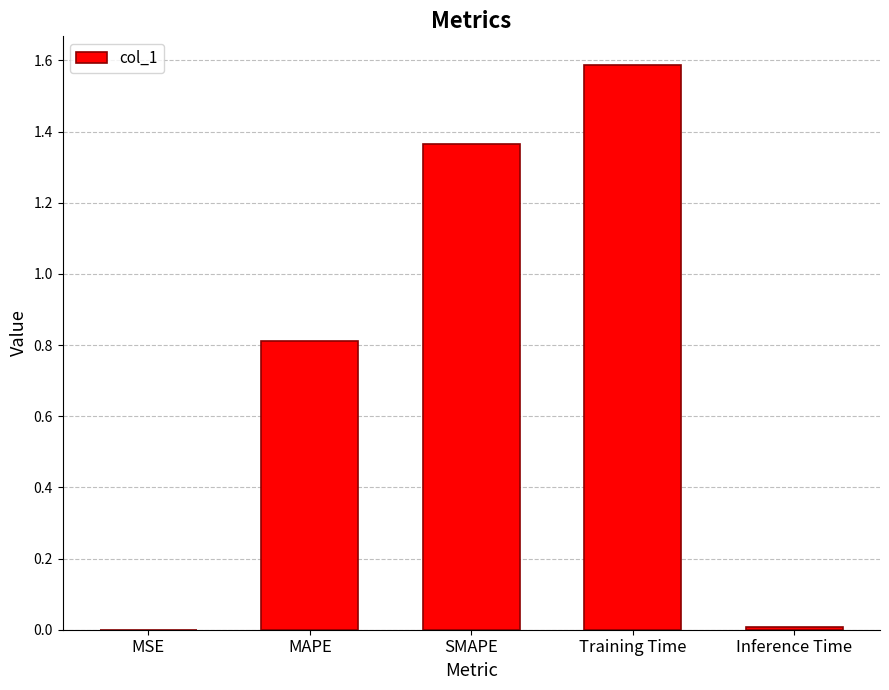

The chart shows a value of 0.0 at MSE. True or false?

True